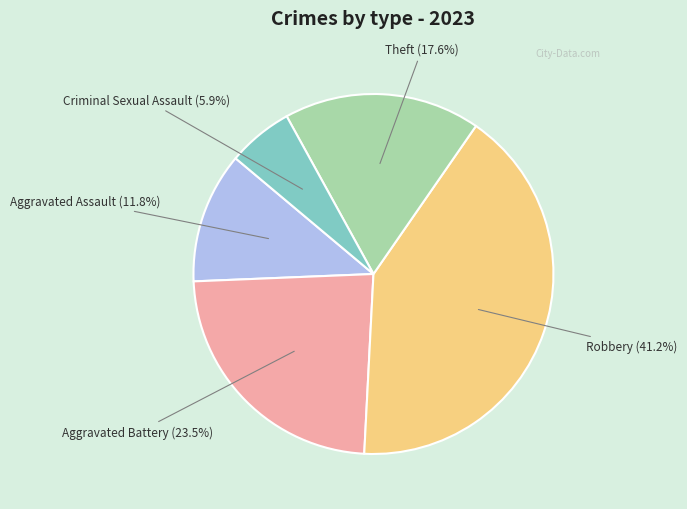

Does any single category account for the majority?

No